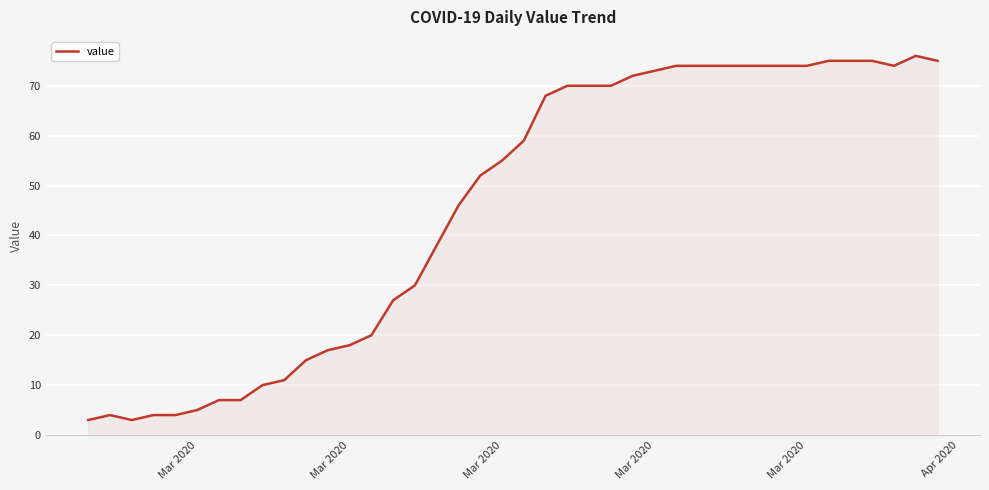

How many lines are shown in the chart?

1